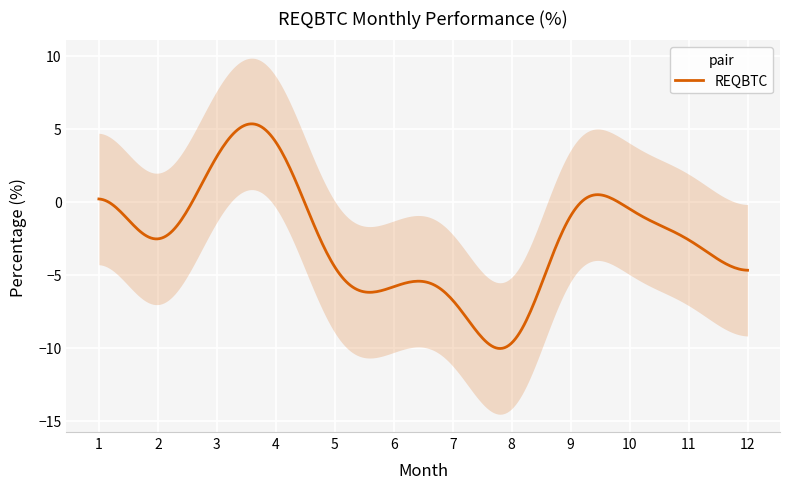

What is the highest value of the REQBTC series?

5.3